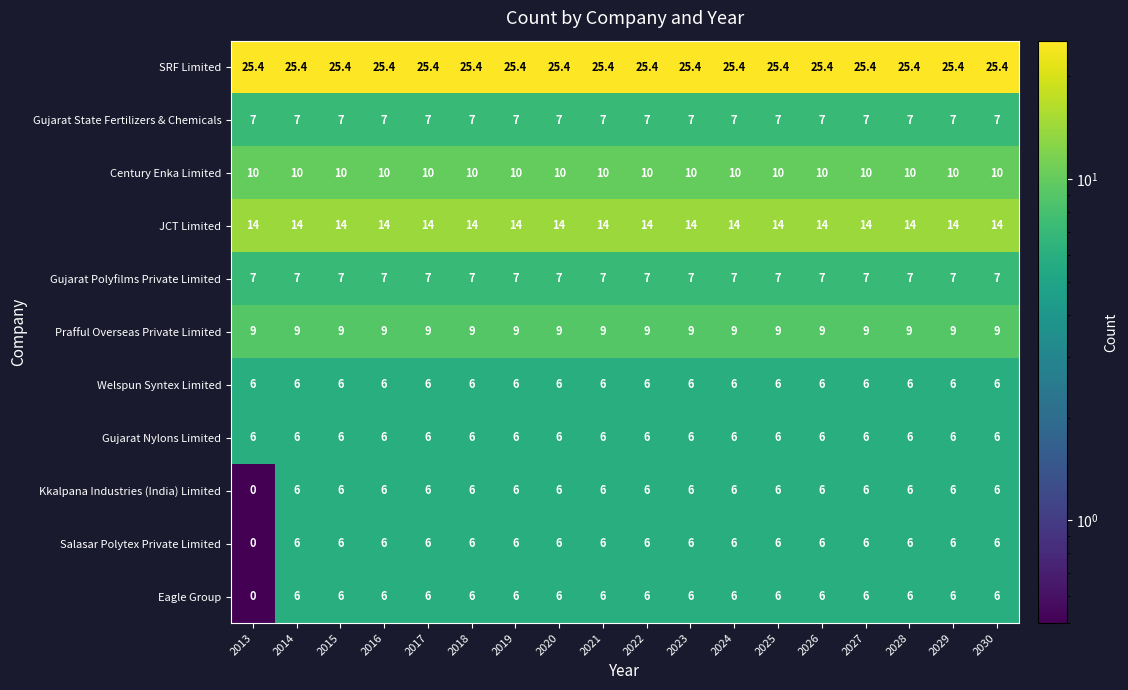

What is the approximate value of Century Enka Limited at 2026?

10.0